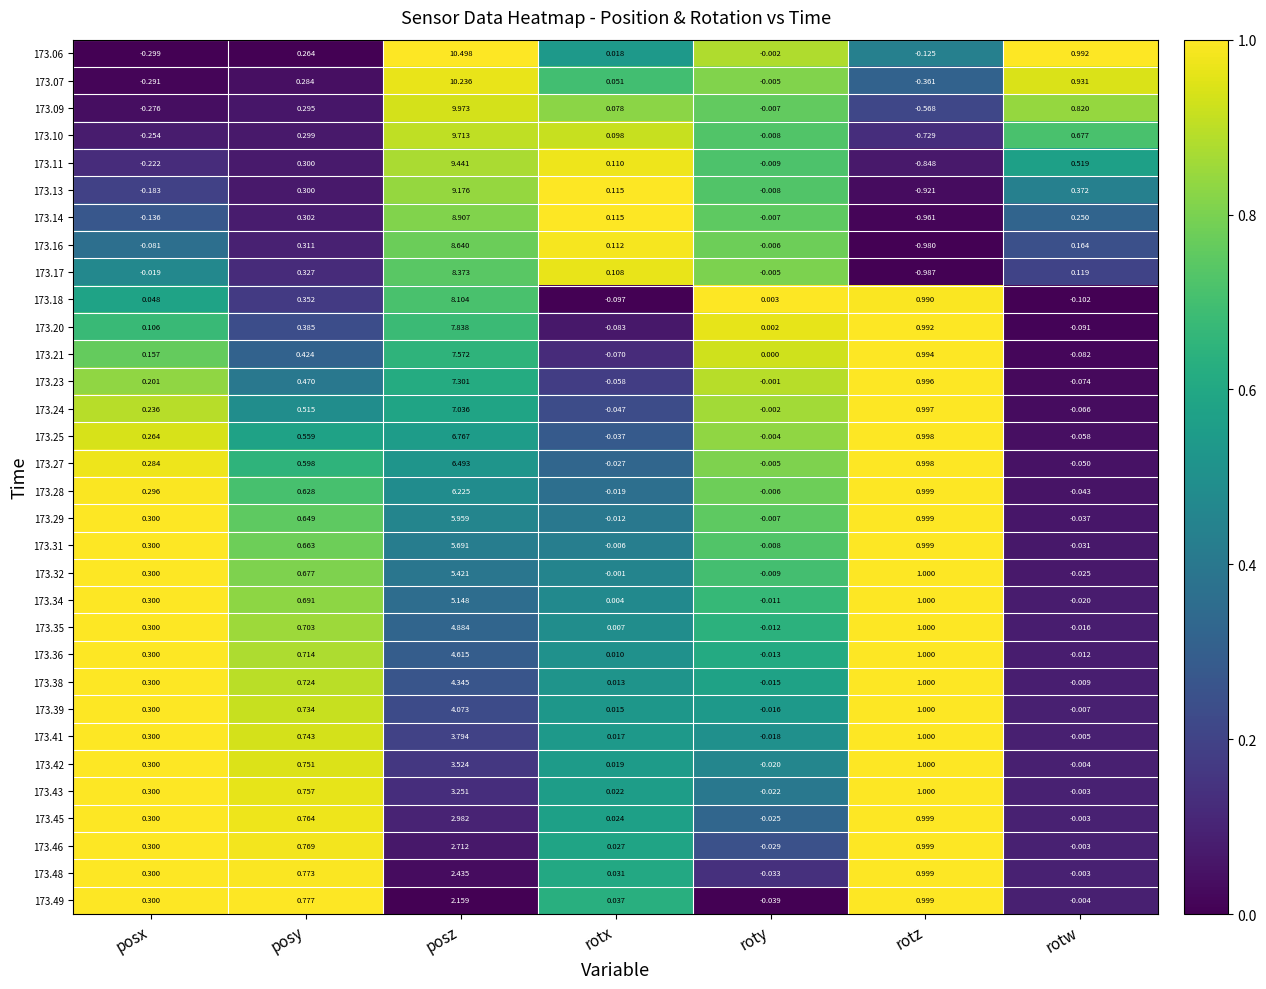

Which category has the lowest value across all series?

rotz